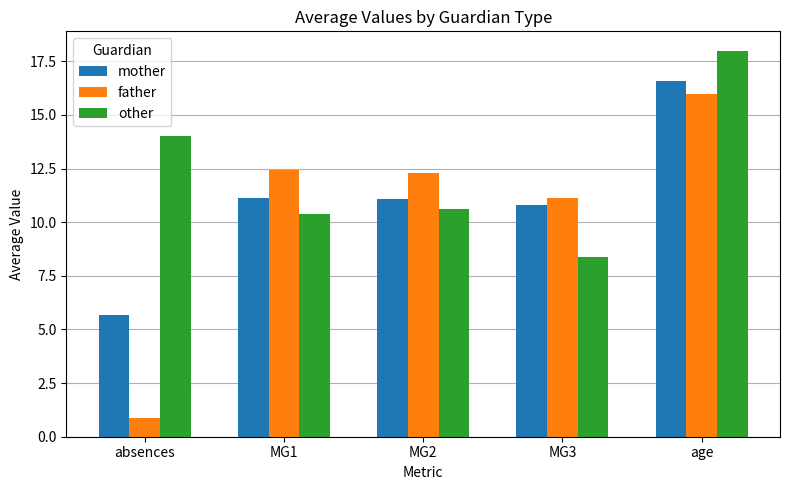

What are all the series names shown in the legend?

mother, father, other